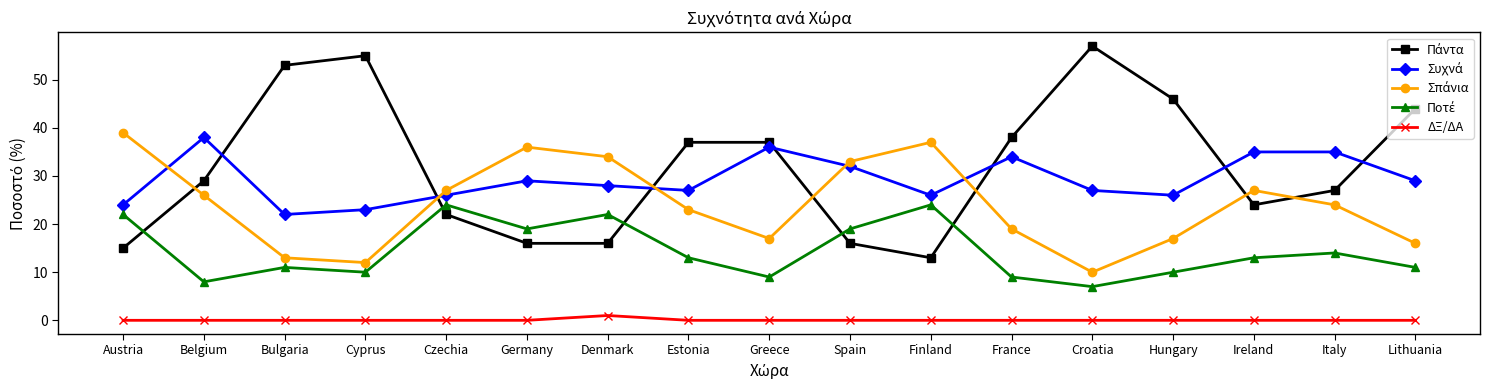

What is the difference between the highest and lowest values at France?

38